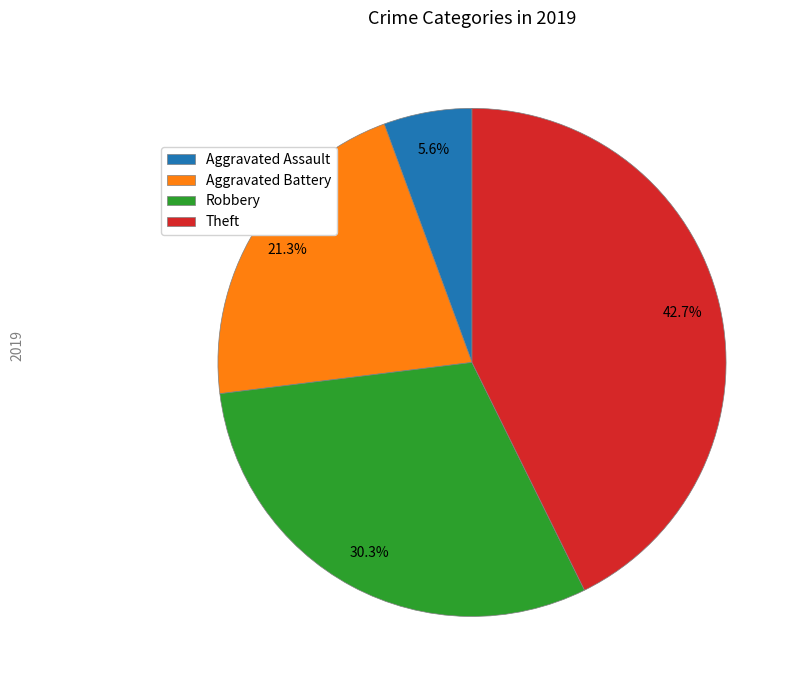

The Theft slice represents 43% of the pie. True or false?

True